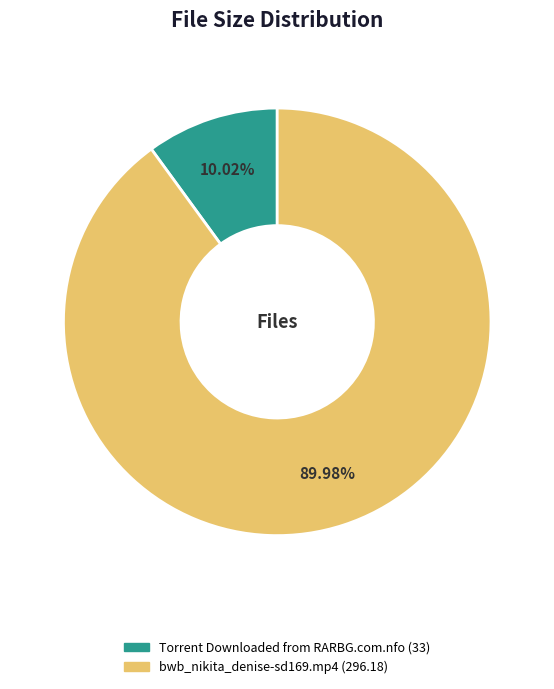

True or false: Torrent Downloaded from RARBG.com.nfo accounts for 1% of the total.

False